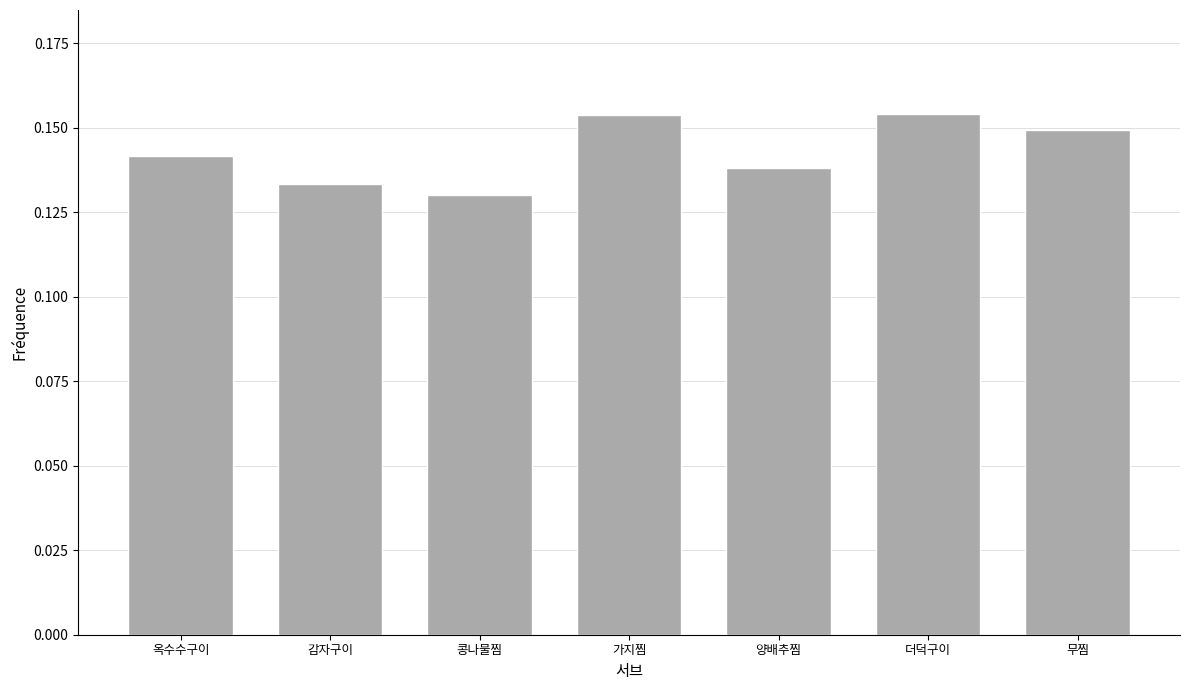

Count the values in the range 0 to 1.

7